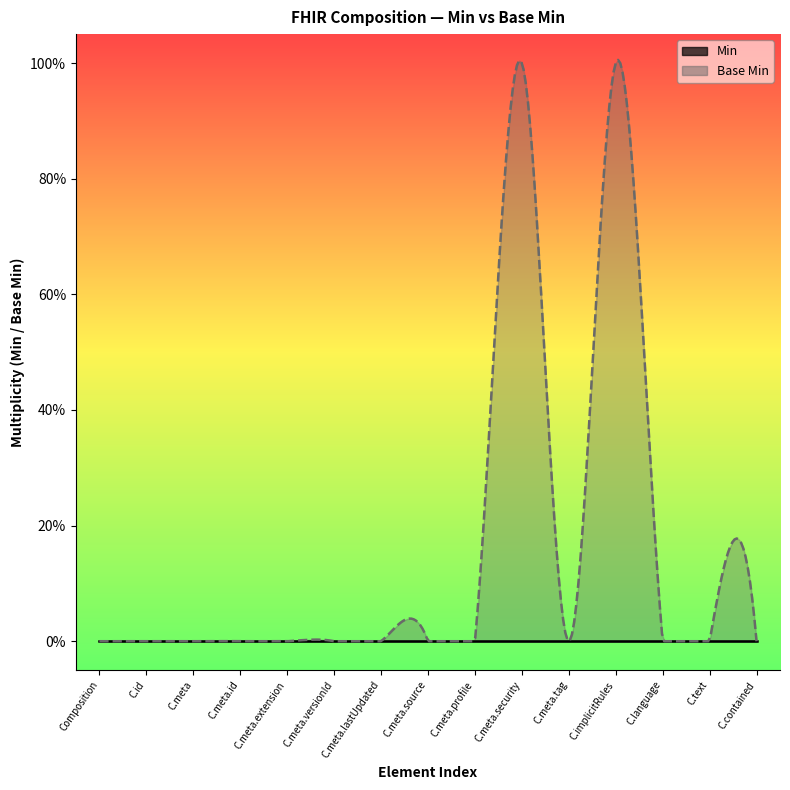

What are all the series names shown in the legend?

Min, Base Min